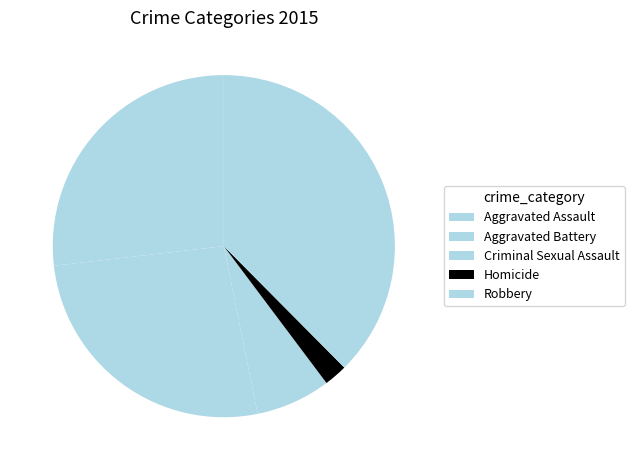

What is the change in value from Aggravated Battery to Homicide?

-99